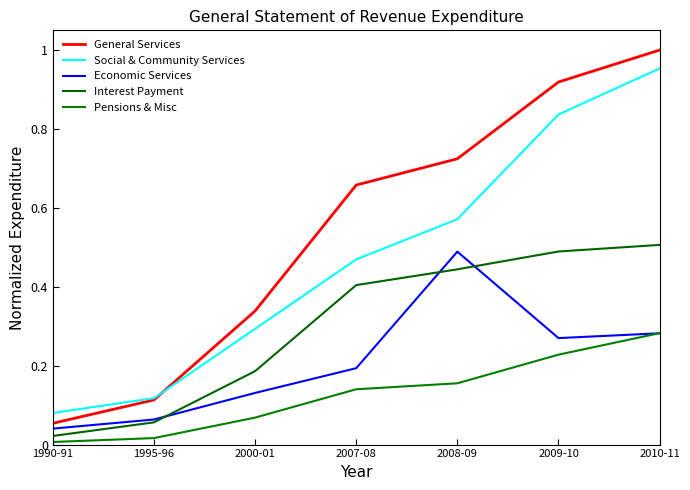

Reading right to left, transcribe all the data shown in this chart.

General Services: 2010-11=1.0	2009-10=0.9	2008-09=0.7	2007-08=0.7	2000-01=0.3	1995-96=0.1	1990-91=0.1
Social & Community Services: 2010-11=1.0	2009-10=0.8	2008-09=0.6	2007-08=0.5	2000-01=0.3	1995-96=0.1	1990-91=0.1
Economic Services: 2010-11=0.3	2009-10=0.3	2008-09=0.5	2007-08=0.2	2000-01=0.1	1995-96=0.1	1990-91=0.0
Interest Payment: 2010-11=0.5	2009-10=0.5	2008-09=0.4	2007-08=0.4	2000-01=0.2	1995-96=0.1	1990-91=0.0
Pensions & Misc: 2010-11=0.3	2009-10=0.2	2008-09=0.2	2007-08=0.1	2000-01=0.1	1995-96=0.0	1990-91=0.0